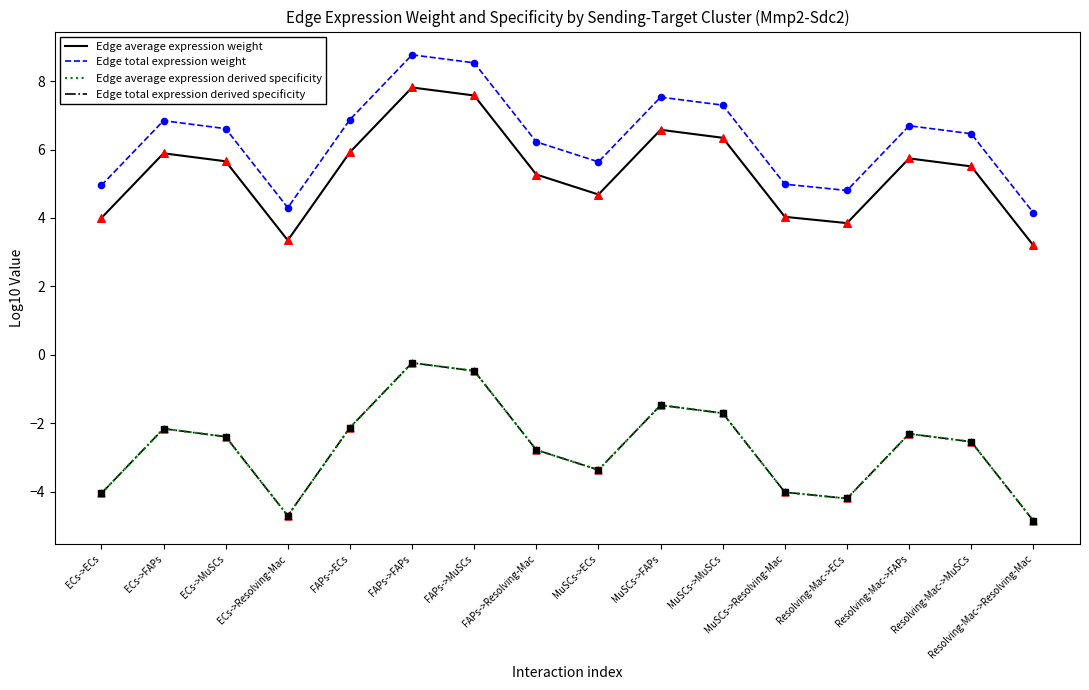

At how many categories does at least one series exceed 0?

16